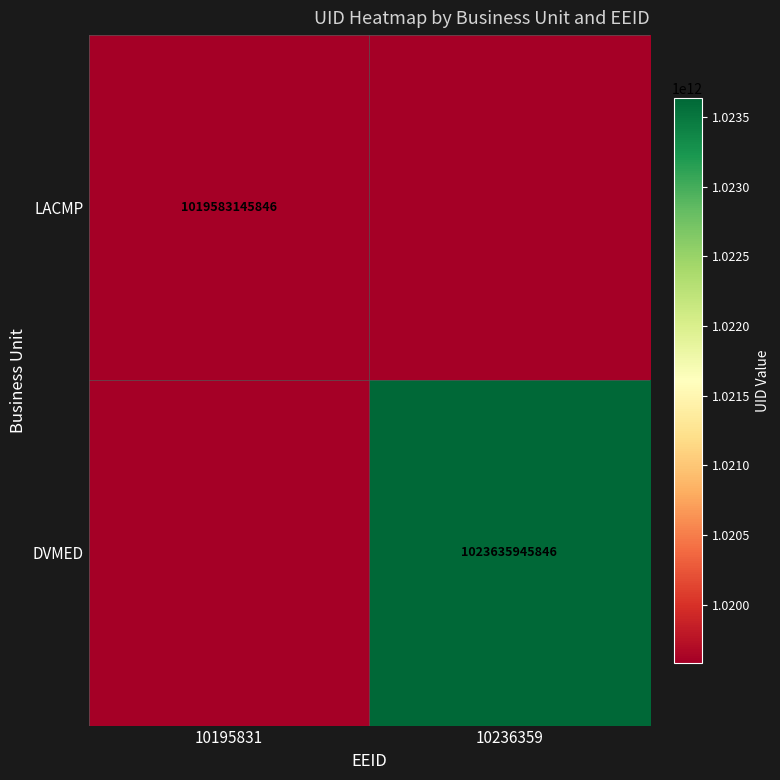

The DVMED series shows 1684746093899 at 10236359. True or false?

False